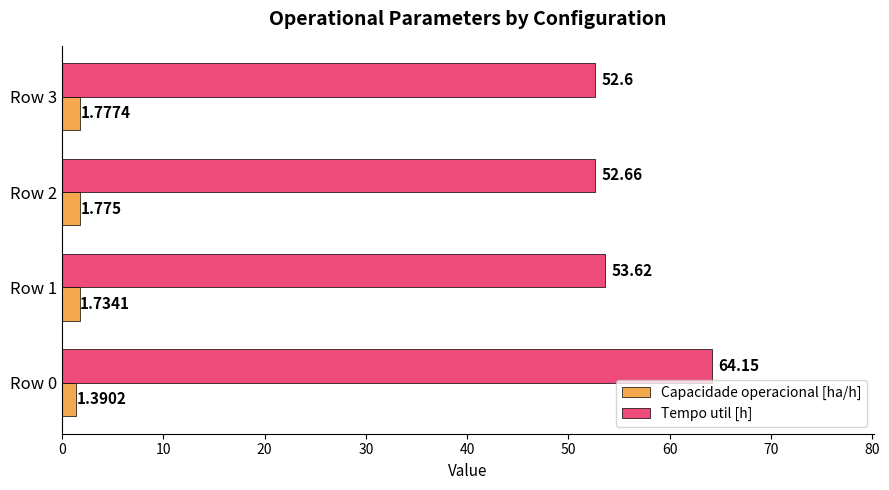

At which label does Capacidade operacional [ha/h] reach its peak?

Row 3